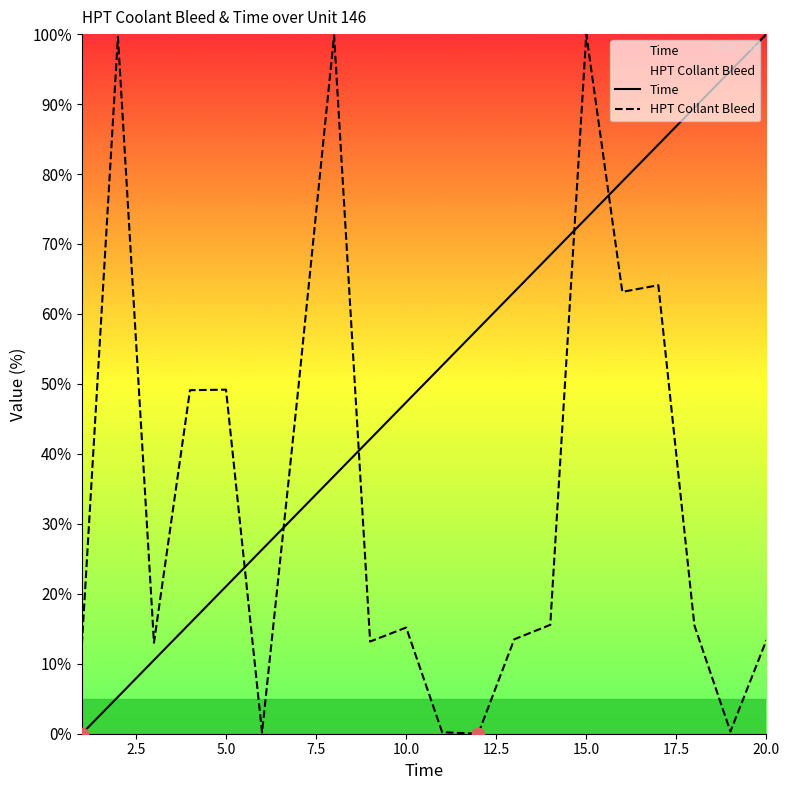

Which series reaches the minimum Y coordinate?

Time